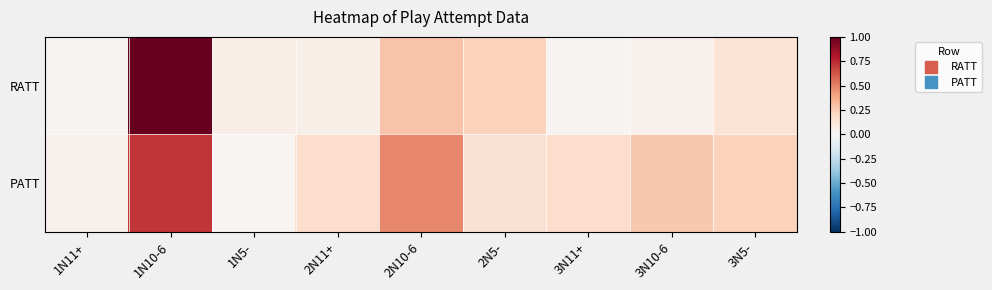

Rank the series by their maximum value, from lowest to highest.

PATT, RATT